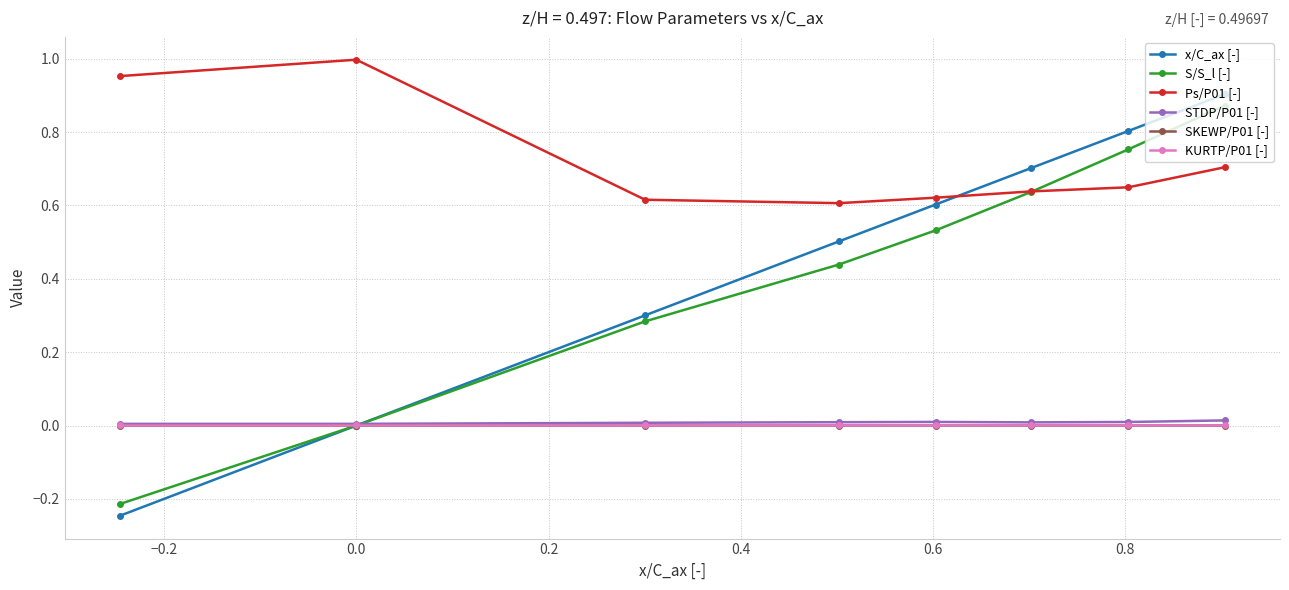

Does the chart have visible grid lines?

Yes